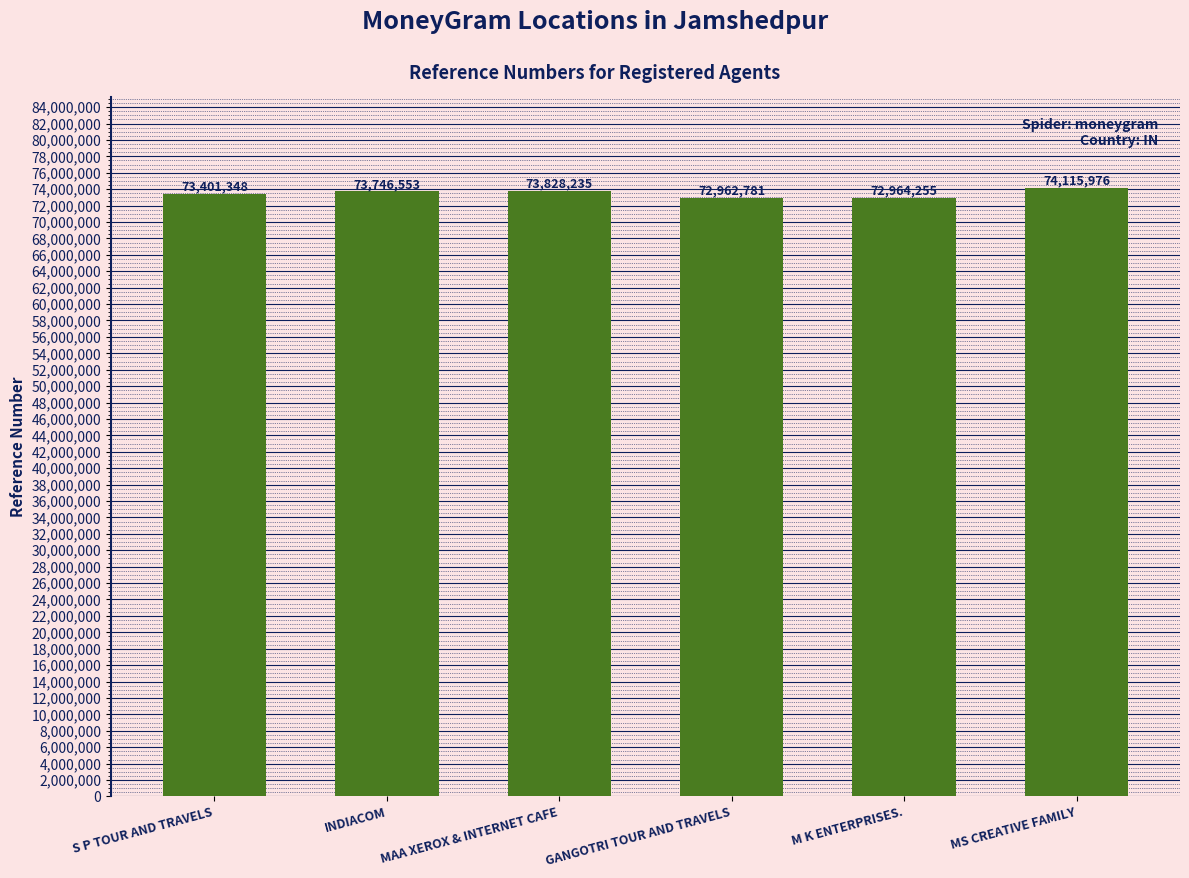

Rank the categories by value from highest to lowest.

MS CREATIVE FAMILY, MAA XEROX & INTERNET CAFE, INDIACOM, S P TOUR AND TRAVELS, M K ENTERPRISES., GANGOTRI TOUR AND TRAVELS